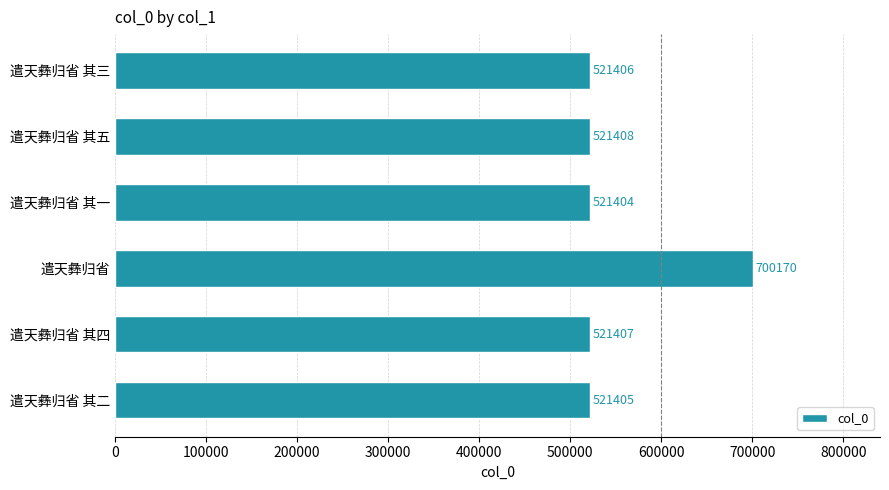

What is the greatest value displayed?

700170